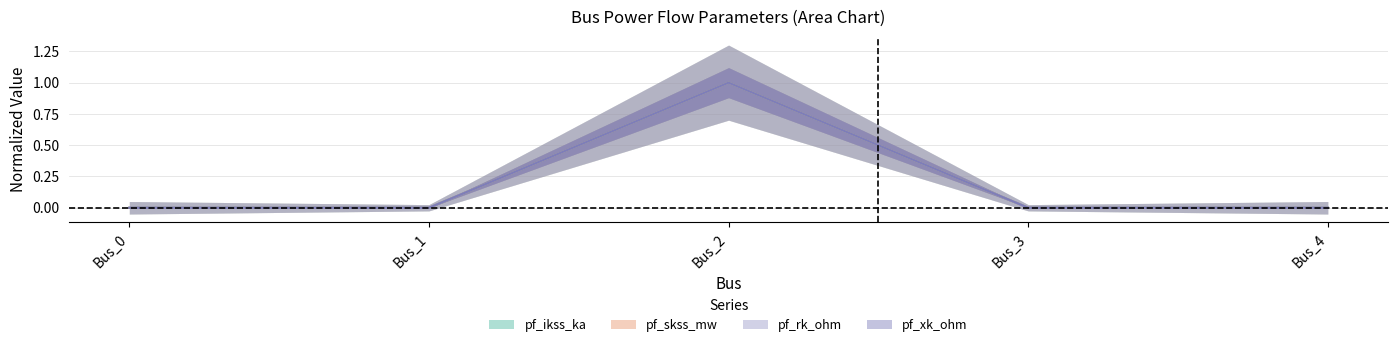

How many values in pf_xk_ohm are above zero?

1